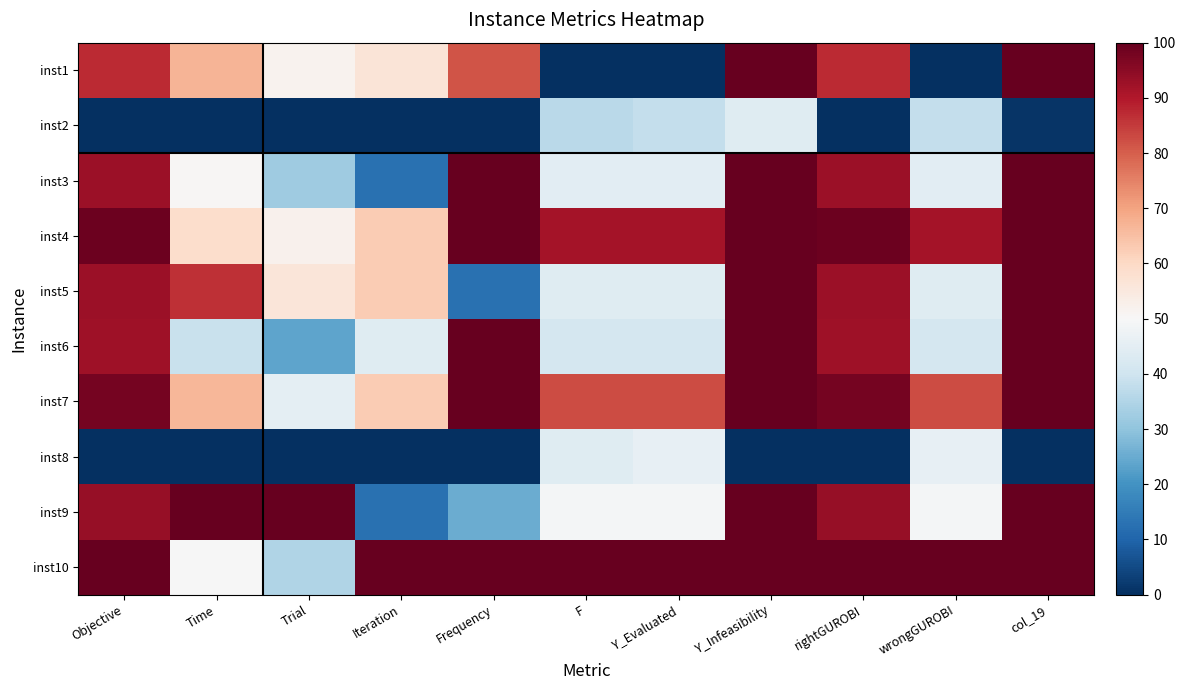

Which series has the widest spread of values?

inst1